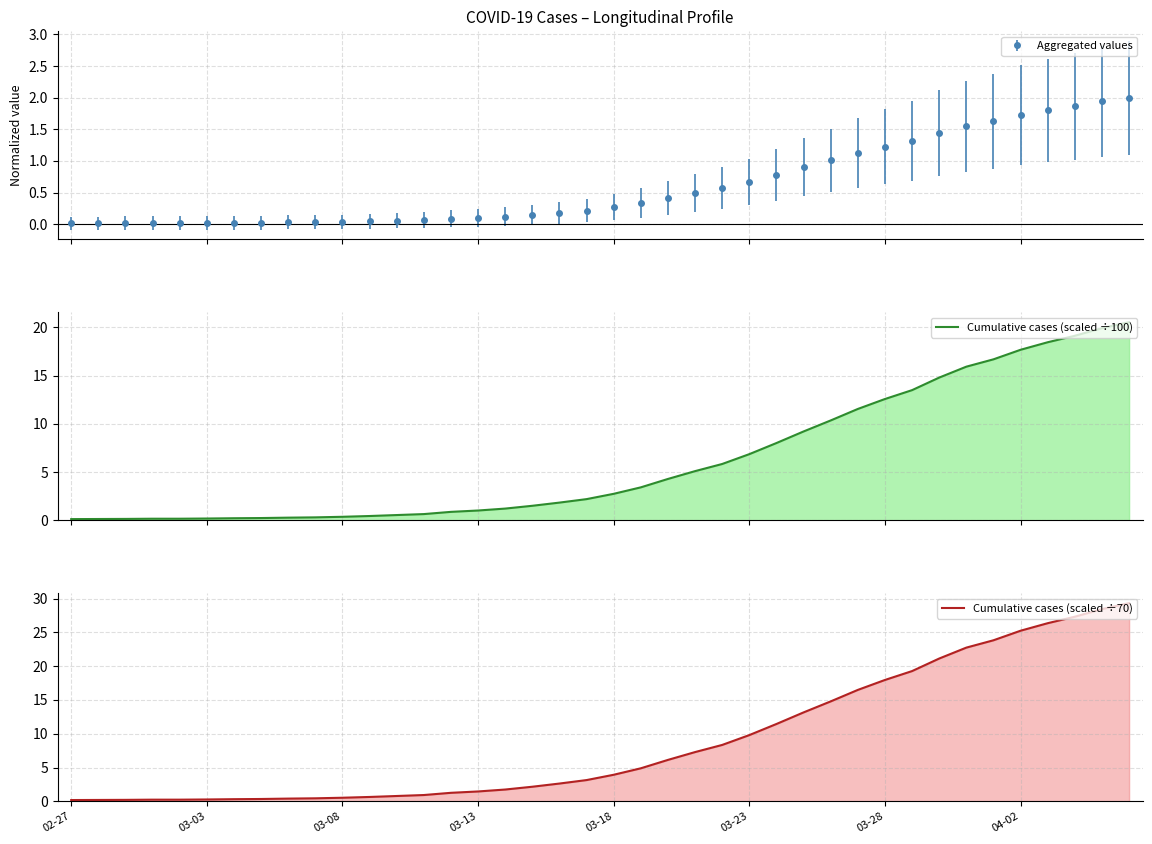

The value of Cumulative cases (scaled ÷70) at 16 is 1.7. True or false?

True